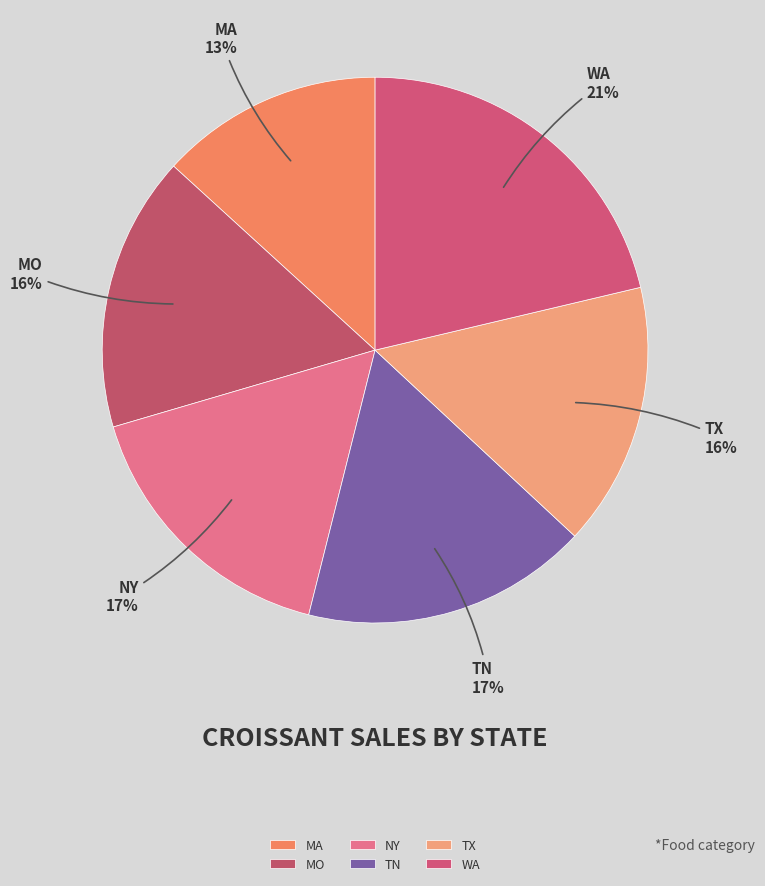

The TX slice represents 16% of the pie. True or false?

True